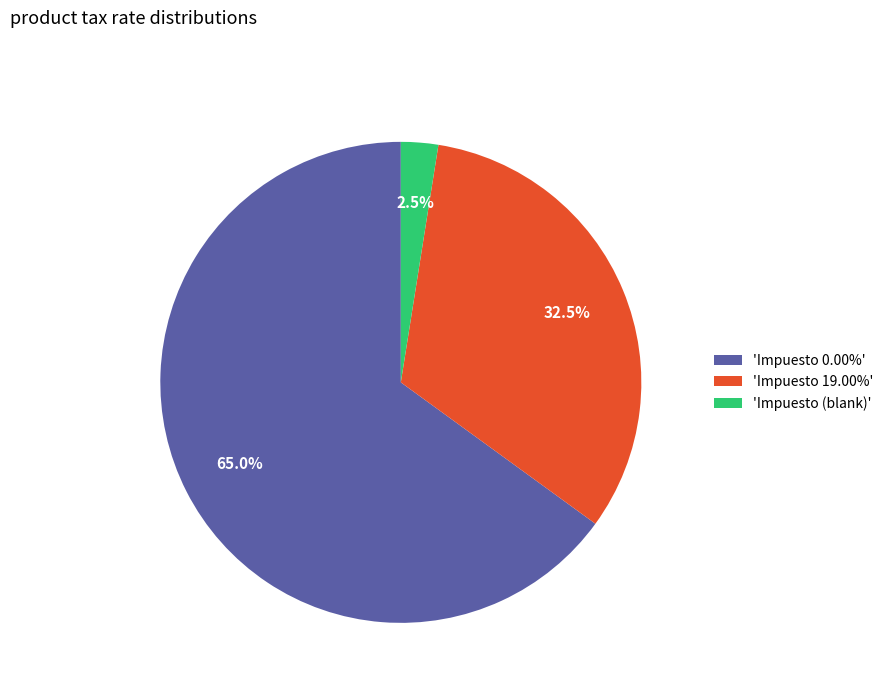

How much of the chart is everything except 'Impuesto 0.00%'?

35.0%